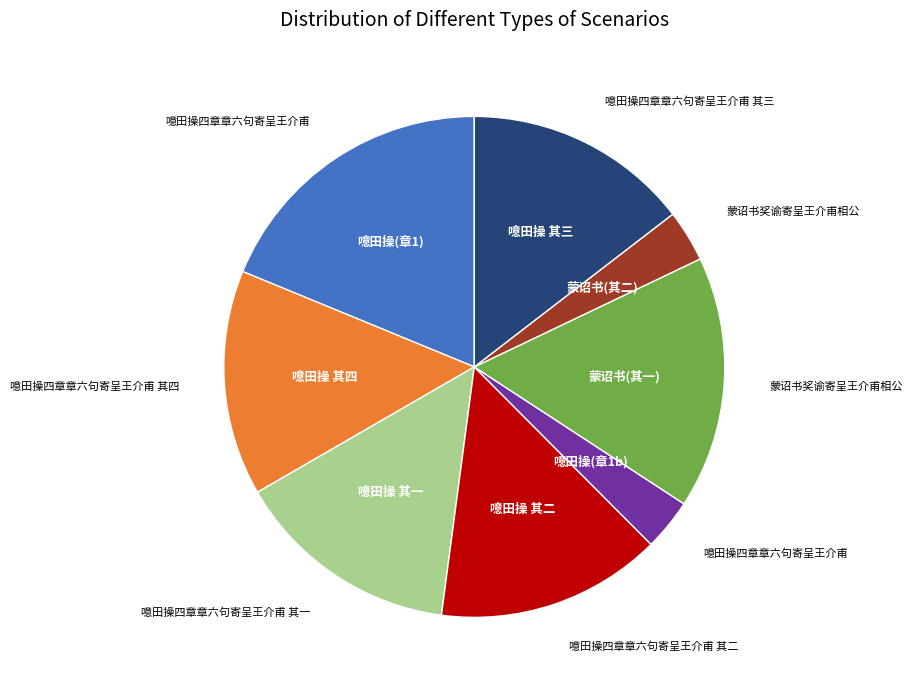

Is there any slice that represents more than half of the pie?

No